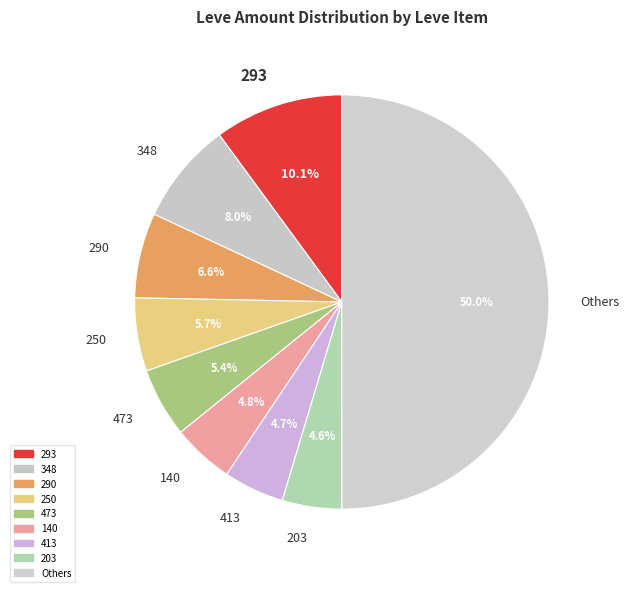

Count the number of slices in the pie.

9